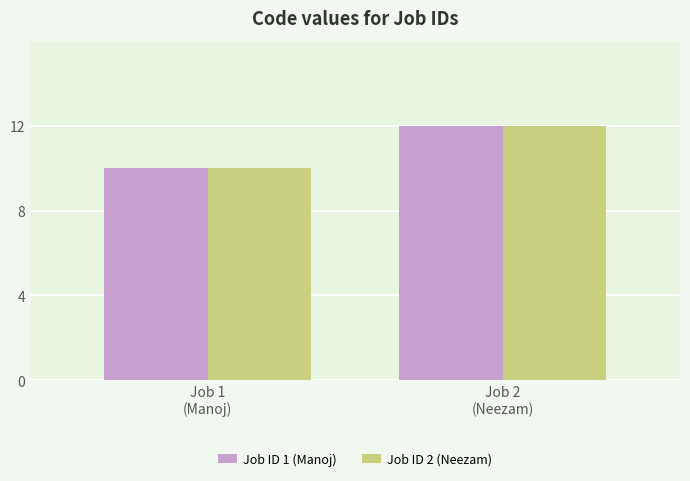

At which label is Job ID 2 (Neezam) closest to 11?

Job 1
(Manoj)